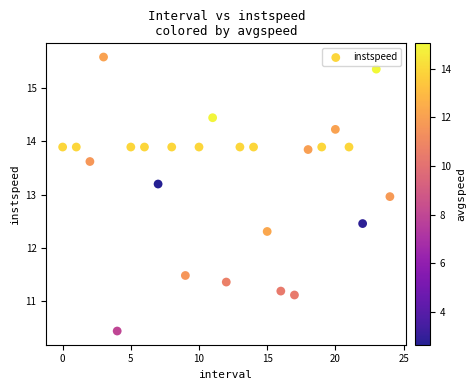

What is the range of Y values (max minus min)?

5.1